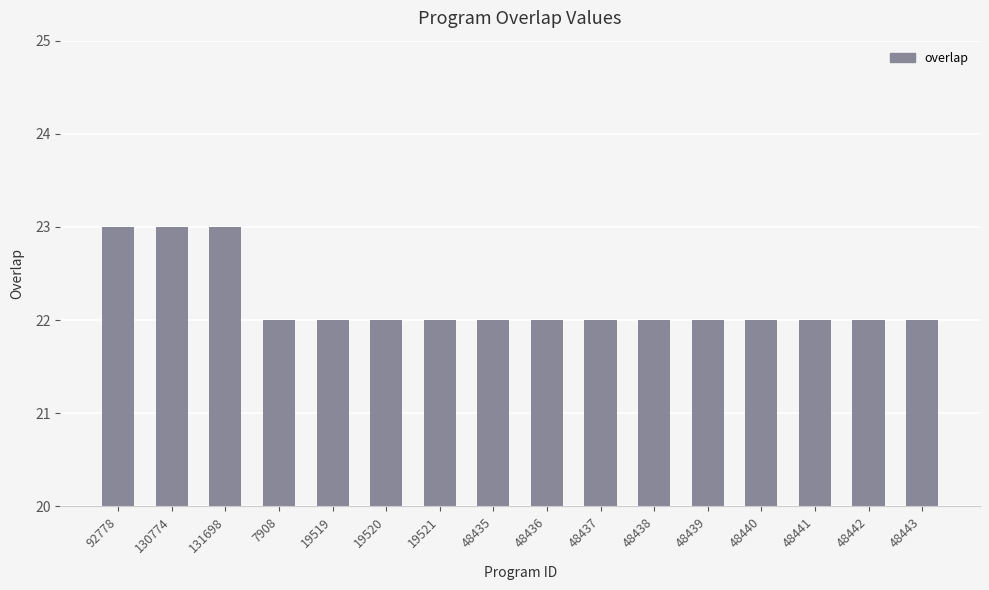

Reading left to right, transcribe all the data shown in this chart.

92778=23	130774=23	131698=23	7908=22	19519=22	19520=22	19521=22	48435=22	48436=22	48437=22	48438=22	48439=22	48440=22	48441=22	48442=22	48443=22